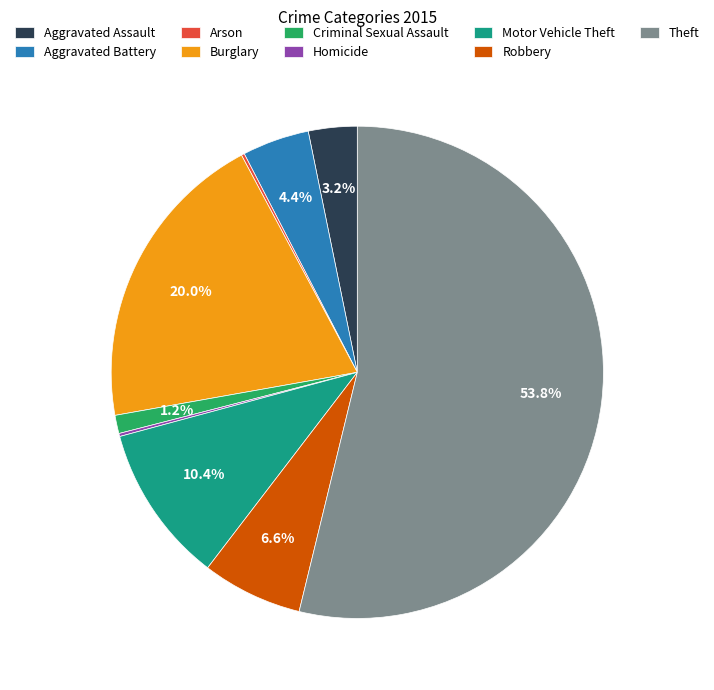

What is the largest slice in the pie chart?

Theft